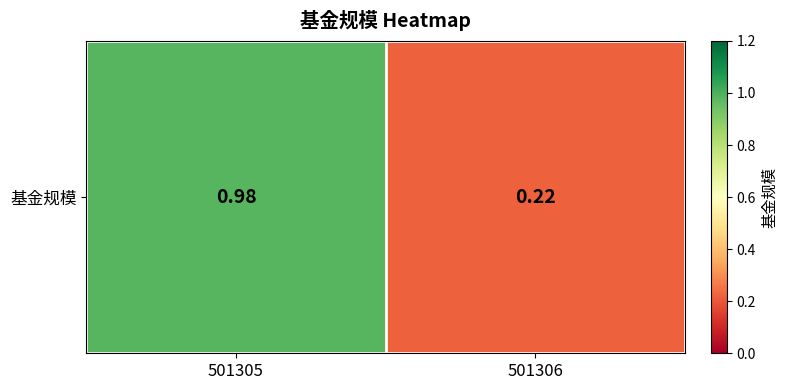

Rank the categories by value from highest to lowest.

501305, 501306